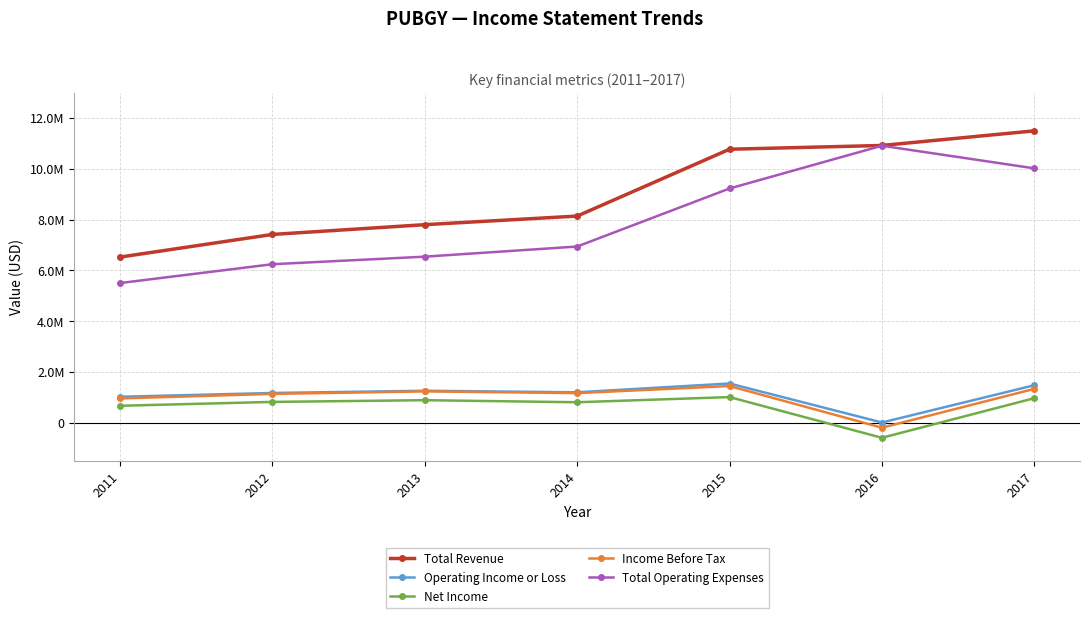

What are all the series names shown in the legend?

Total Revenue, Operating Income or Loss, Net Income, Income Before Tax, Total Operating Expenses